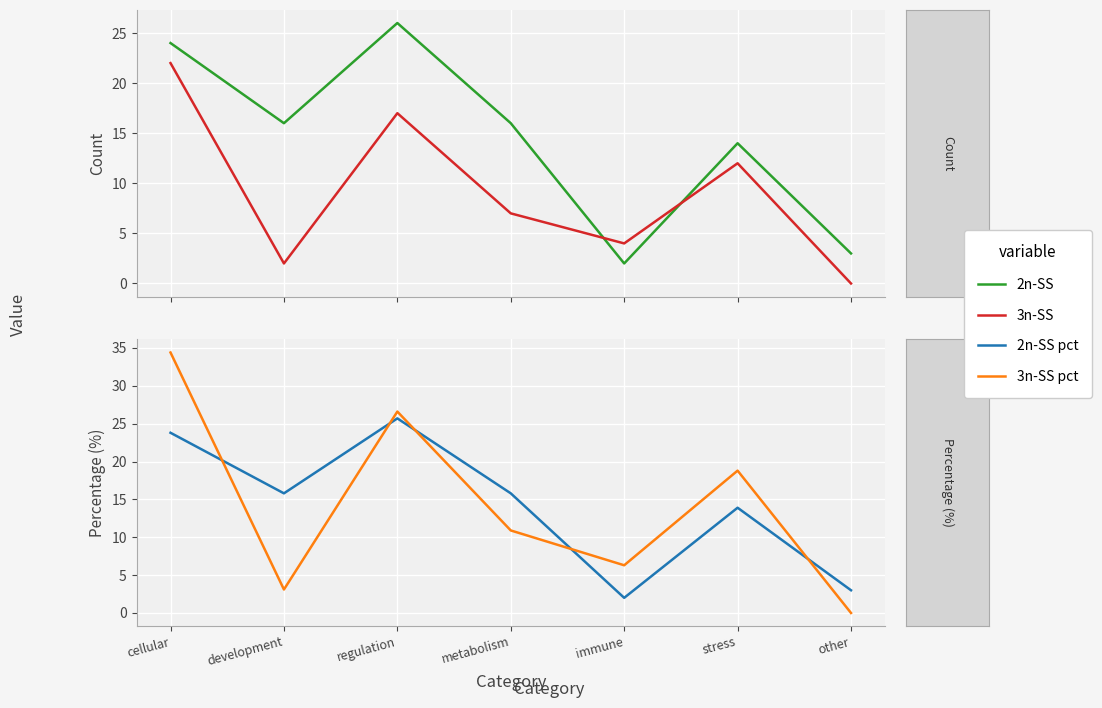

Which series has the largest total across all categories?

2n-SS